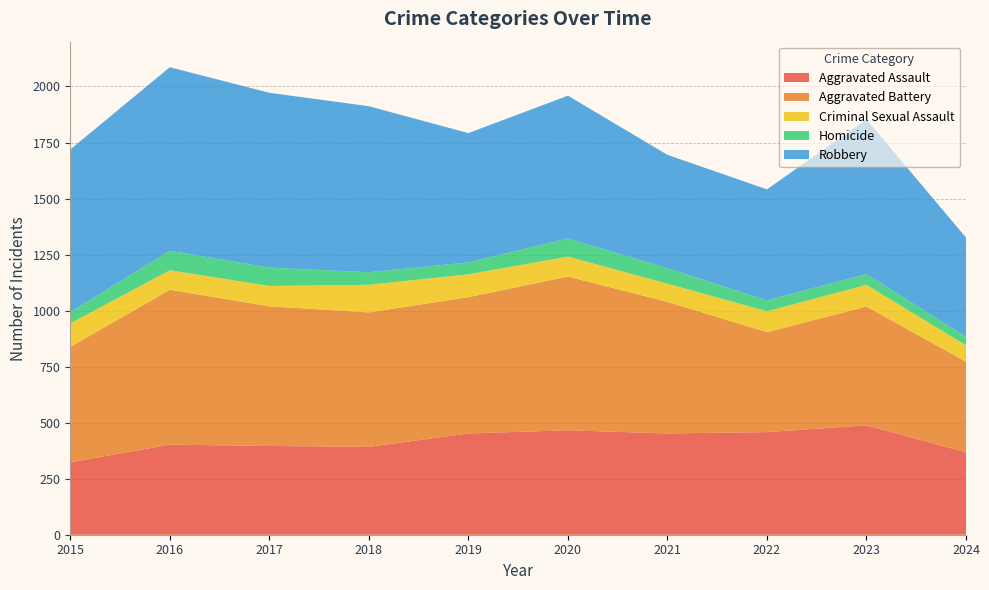

Reading left to right, list all the values displayed in this chart.

Aggravated Assault: 323	402	396	392	452	466	452	458	488	368
Aggravated Battery: 515	691	623	600	608	686	587	446	530	404
Criminal Sexual Assault: 105	87	91	123	102	89	81	93	97	73
Homicide: 50	87	82	56	53	81	69	49	48	38
Robbery: 726	819	780	741	577	637	506	495	690	443